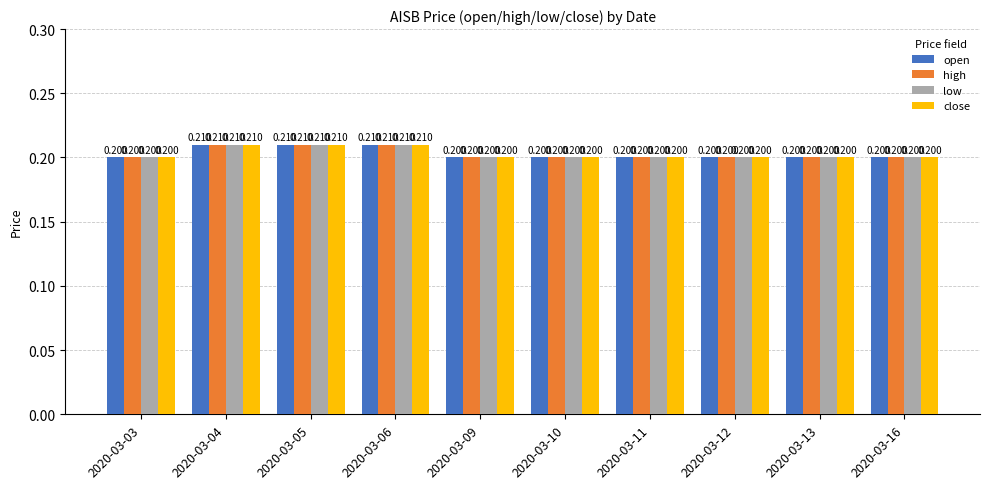

Does the chart contain stacked bars?

No